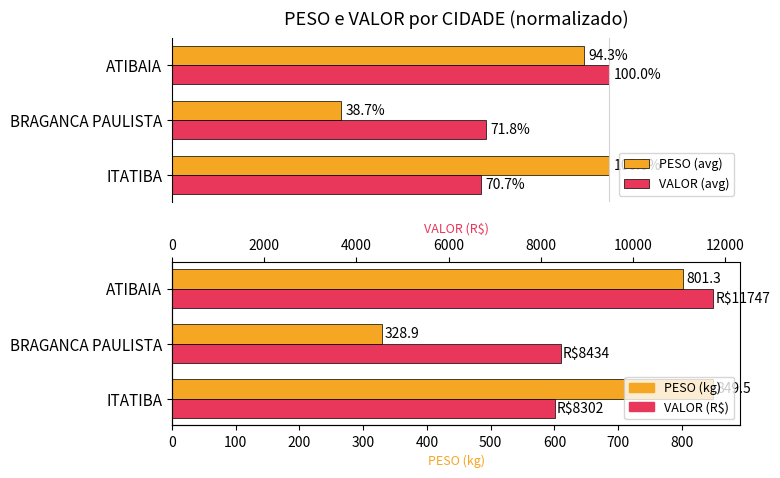

How many bars are there in each group?

4